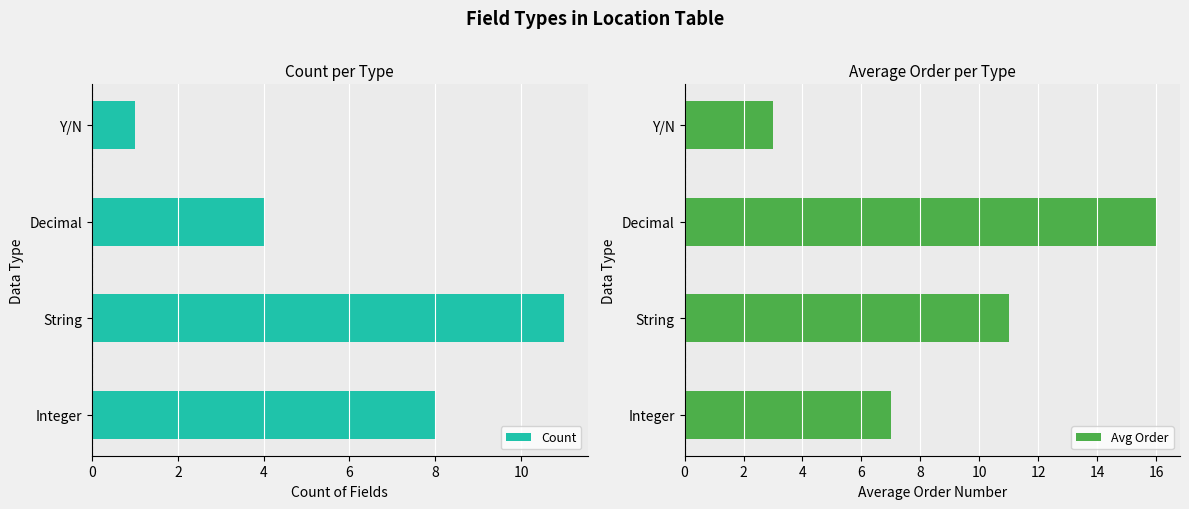

Rank the categories by Count value from highest to lowest.

String, Integer, Decimal, Y/N